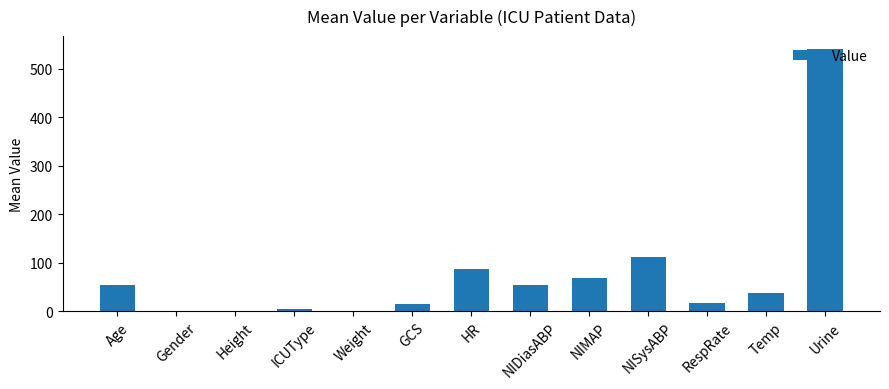

Which category has the highest value across all series?

Urine